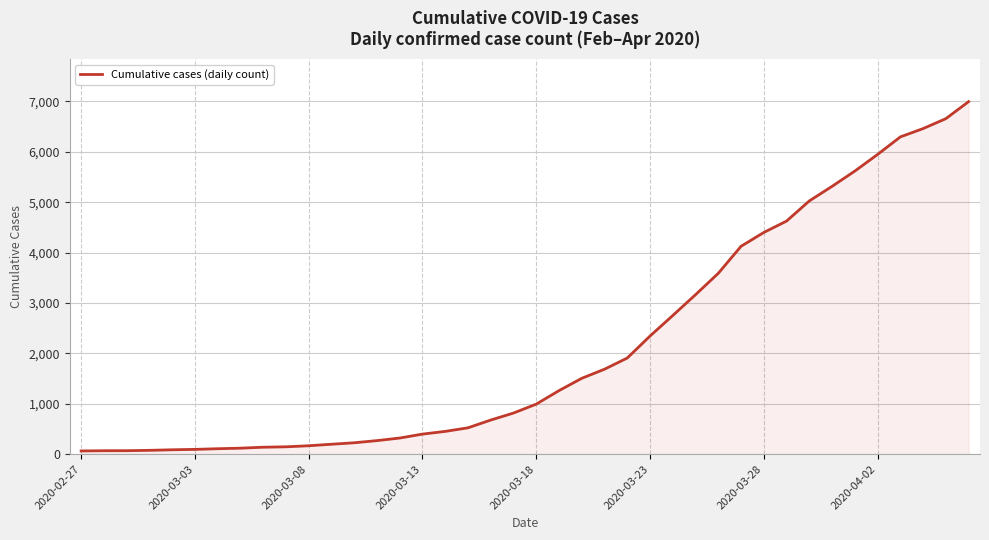

What is the maximum value shown in the chart?

6995